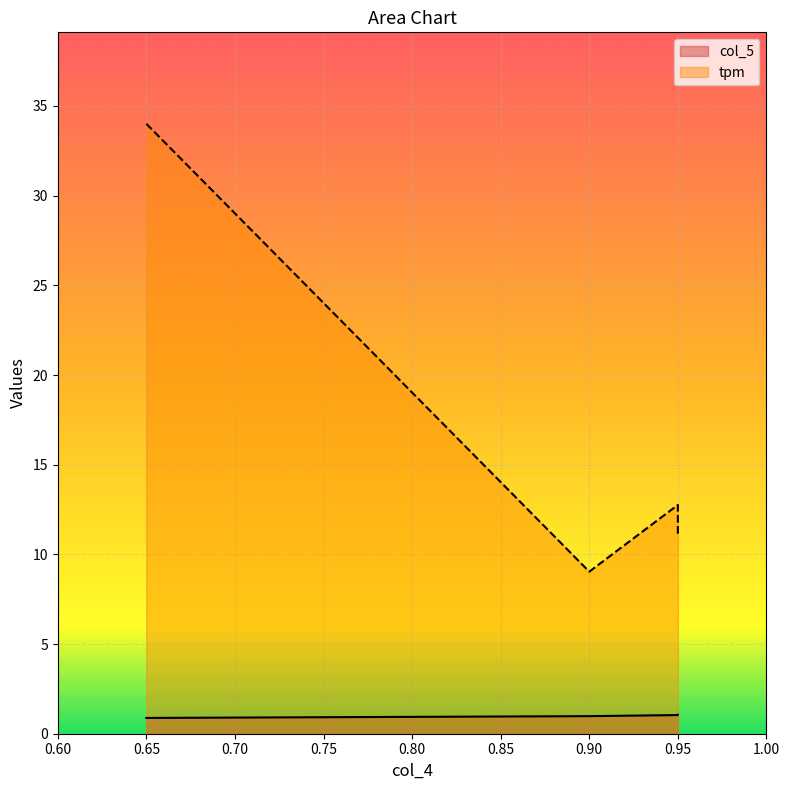

Is it true that tpm equals 21.3 at 0.95?

False